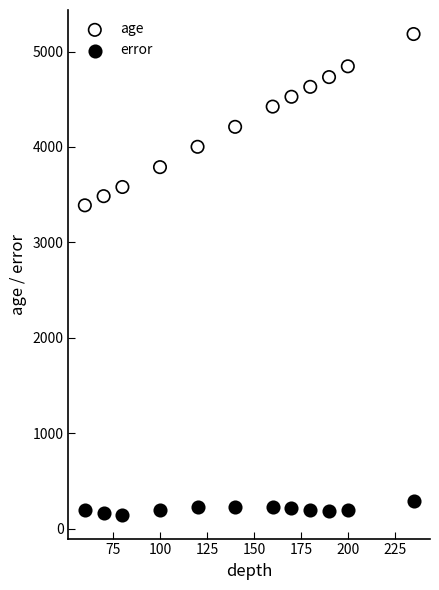

Which series reaches the minimum Y coordinate?

error